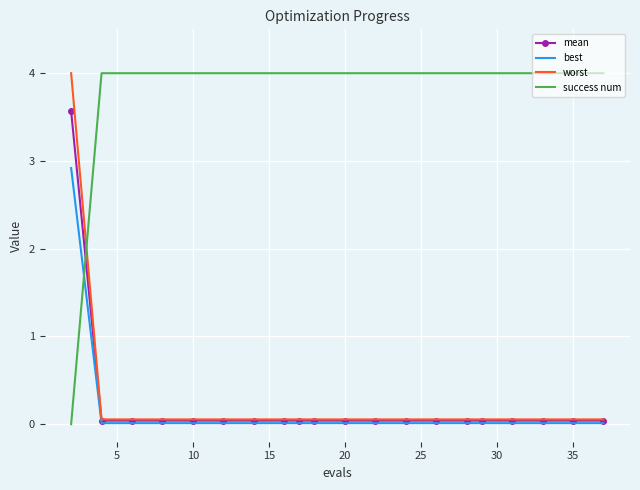

After their last crossing, which series has the higher values: success num or best?

success num